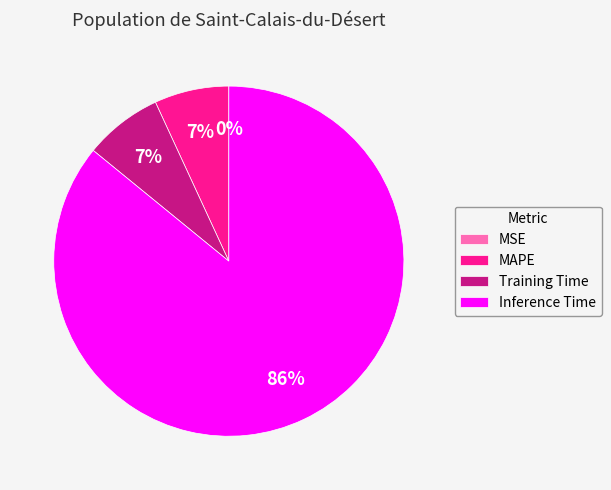

To the nearest percent, what portion does Inference Time represent?

86%